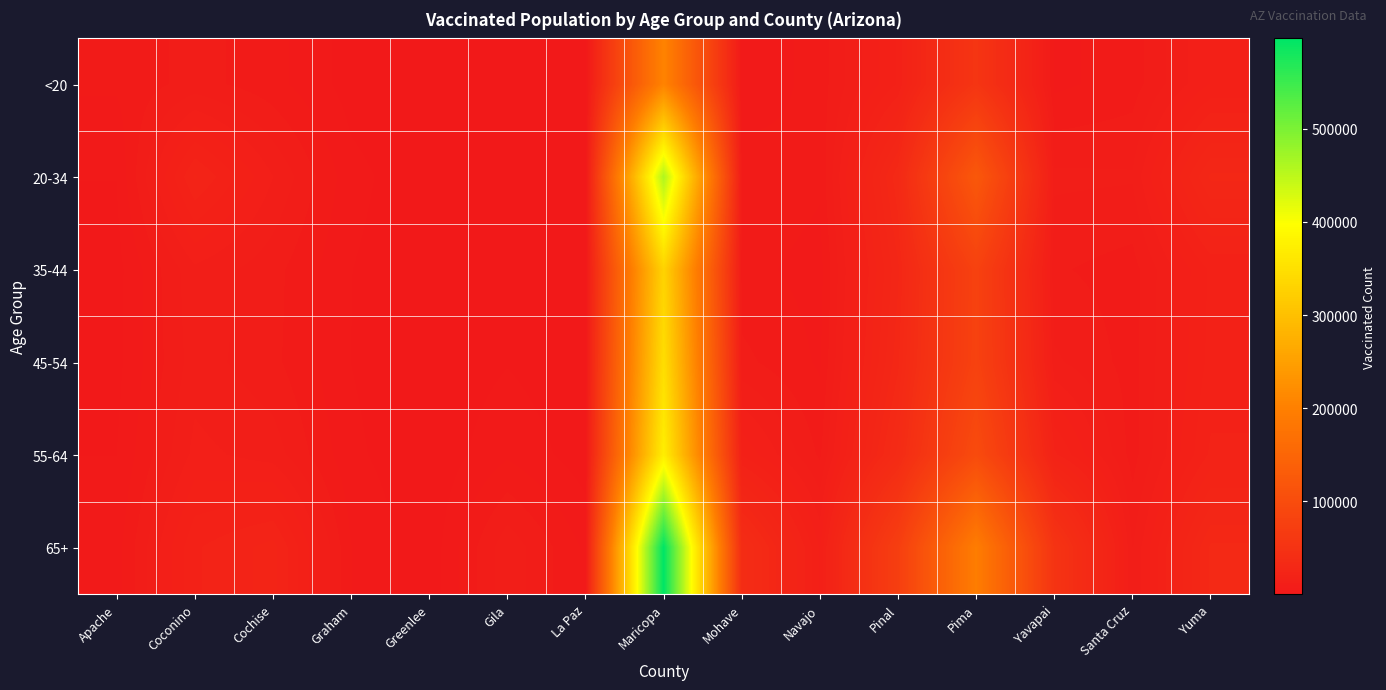

Between Yuma and Pima, which is larger?

Pima